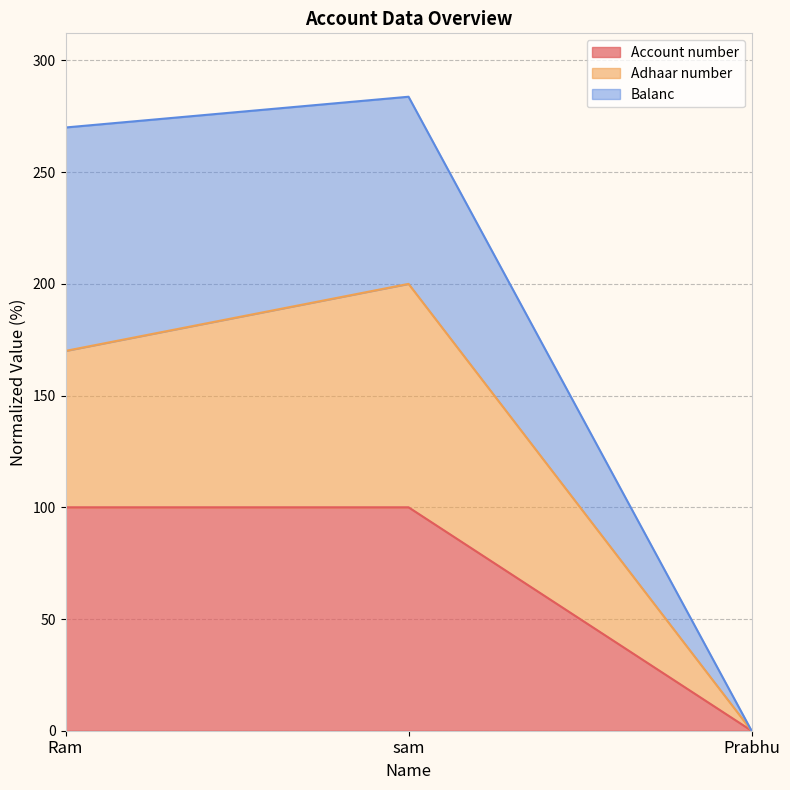

What is the approximate value of Adhaar number at sam?

200.0